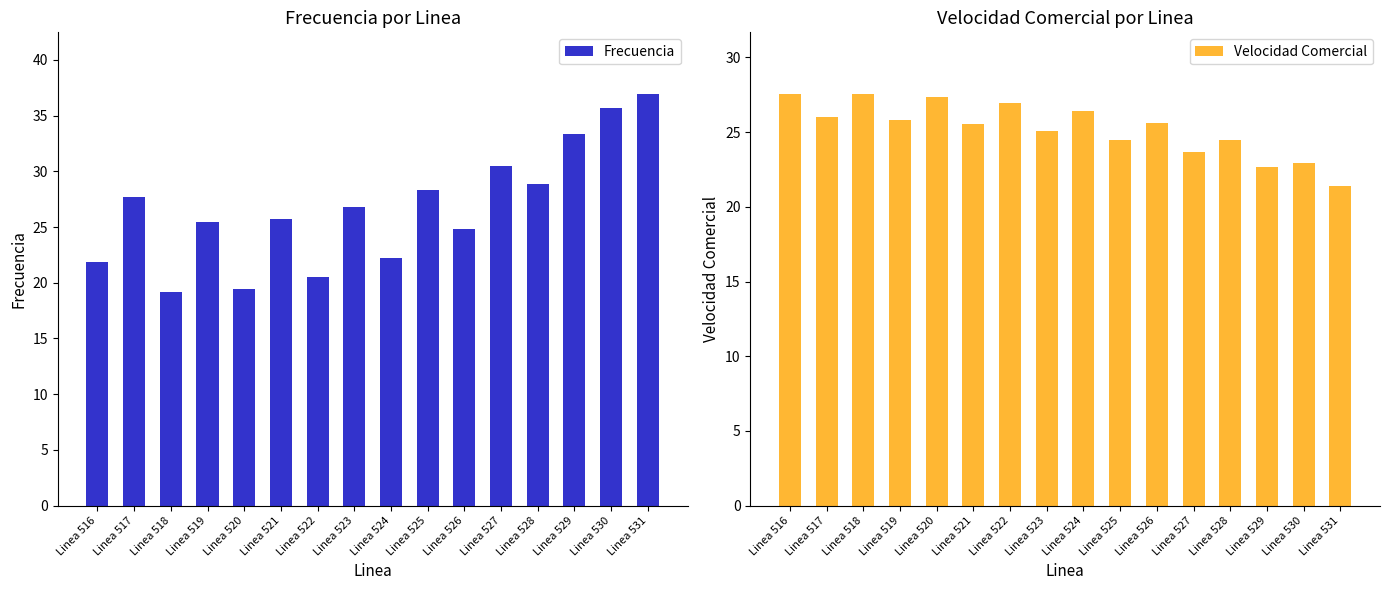

Reading left to right, what are all the values shown in this chart?

Frecuencia: Linea 516=21.8	Linea 517=27.7	Linea 518=19.2	Linea 519=25.4	Linea 520=19.5	Linea 521=25.7	Linea 522=20.5	Linea 523=26.8	Linea 524=22.3	Linea 525=28.4	Linea 526=24.8	Linea 527=30.5	Linea 528=28.9	Linea 529=33.3	Linea 530=35.7	Linea 531=36.9
Velocidad Comercial: Linea 516=27.5	Linea 517=26.0	Linea 518=27.5	Linea 519=25.8	Linea 520=27.3	Linea 521=25.5	Linea 522=27.0	Linea 523=25.1	Linea 524=26.4	Linea 525=24.4	Linea 526=25.6	Linea 527=23.7	Linea 528=24.5	Linea 529=22.7	Linea 530=22.9	Linea 531=21.4